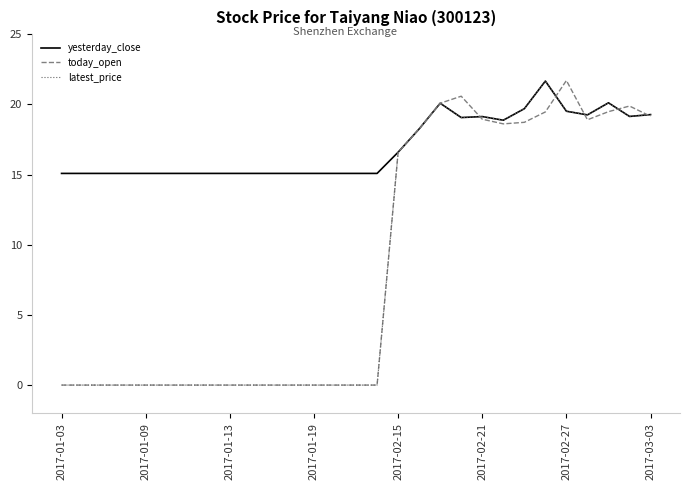

What is the maximum value for yesterday_close?

21.7